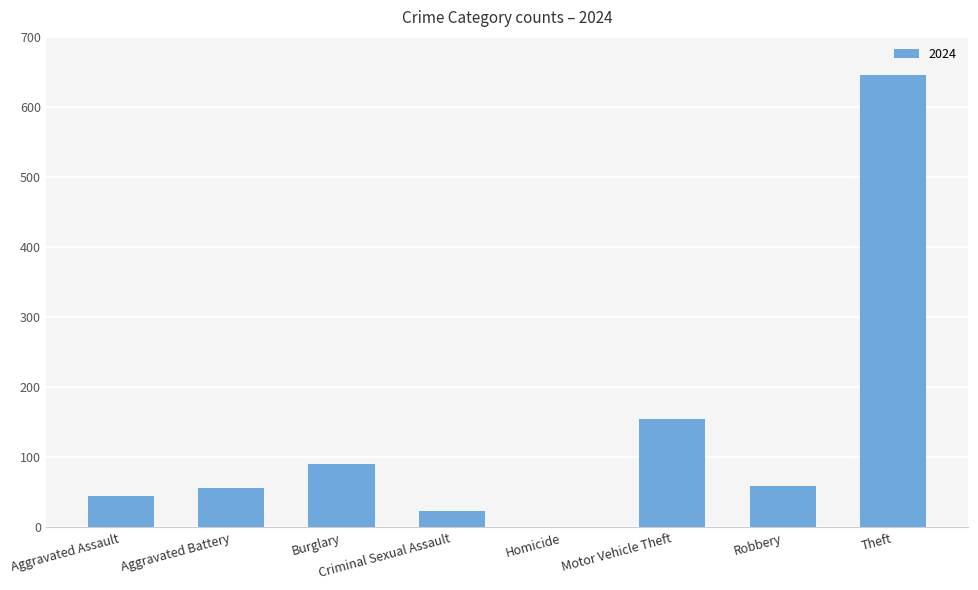

True or false: the data shows 56 at Aggravated Battery.

True